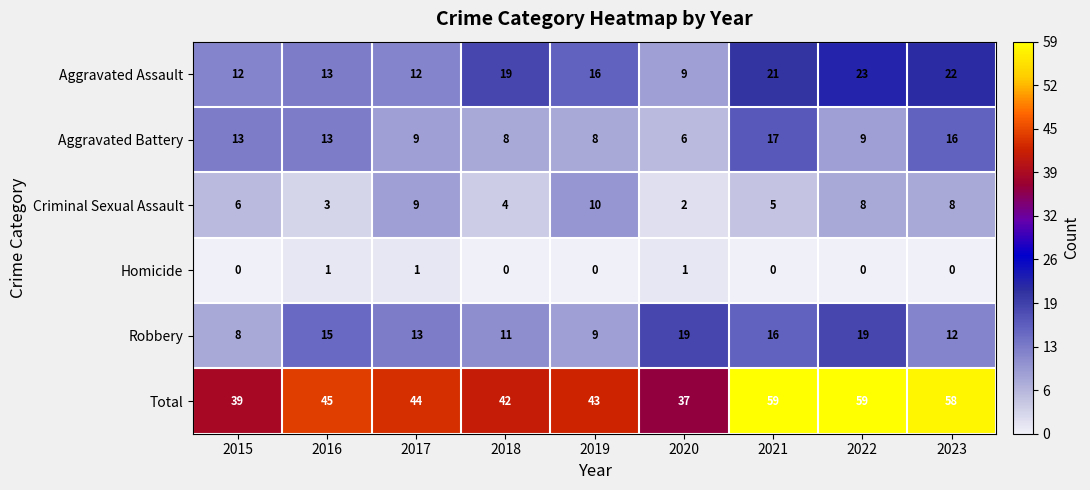

List the series in order of their peak value, lowest first.

Homicide, Criminal Sexual Assault, Aggravated Battery, Robbery, Aggravated Assault, Total